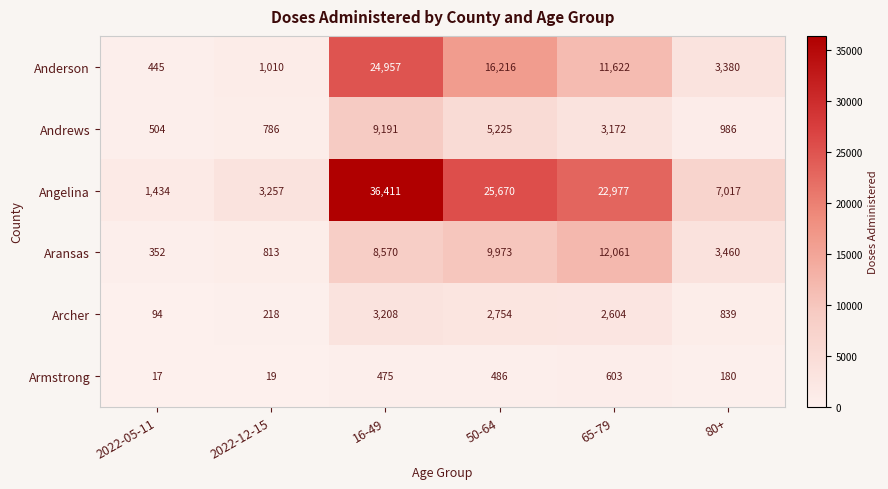

Read the Andrews value at 16-49.

9191